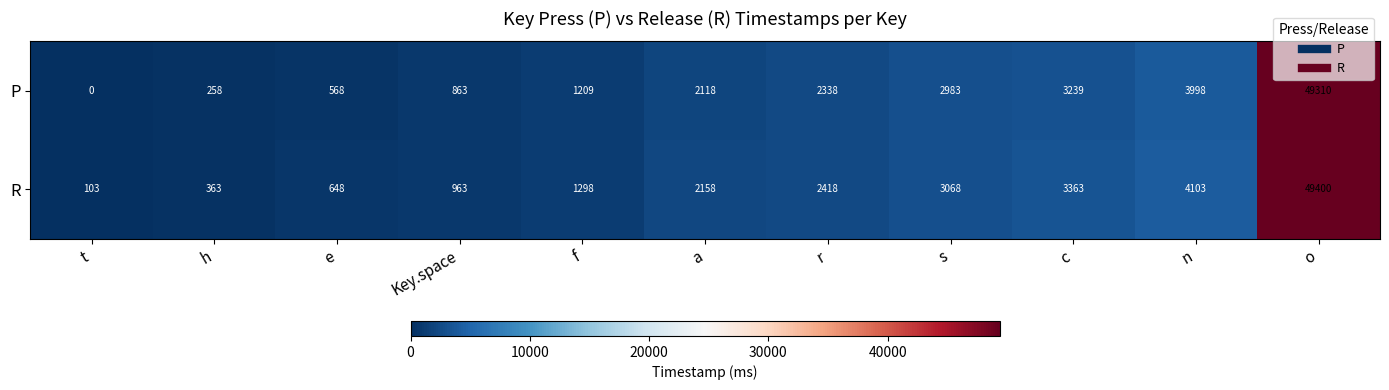

Reading left to right, transcribe all the data shown in this chart.

P: 0	258	568	863	1209	2118	2338	2983	3239	3998	49310
R: 103	363	648	963	1298	2158	2418	3068	3363	4103	49400